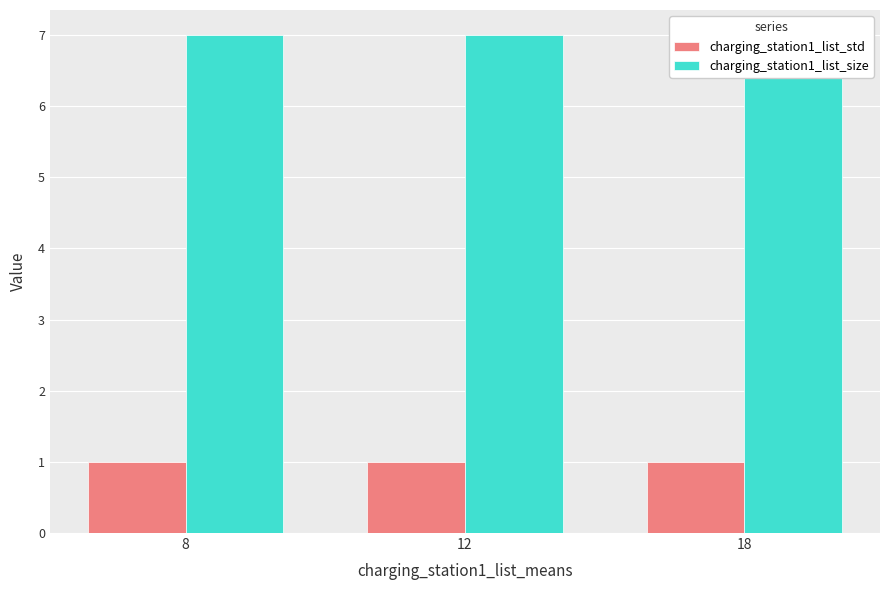

Which series has the largest total across all categories?

charging_station1_list_size